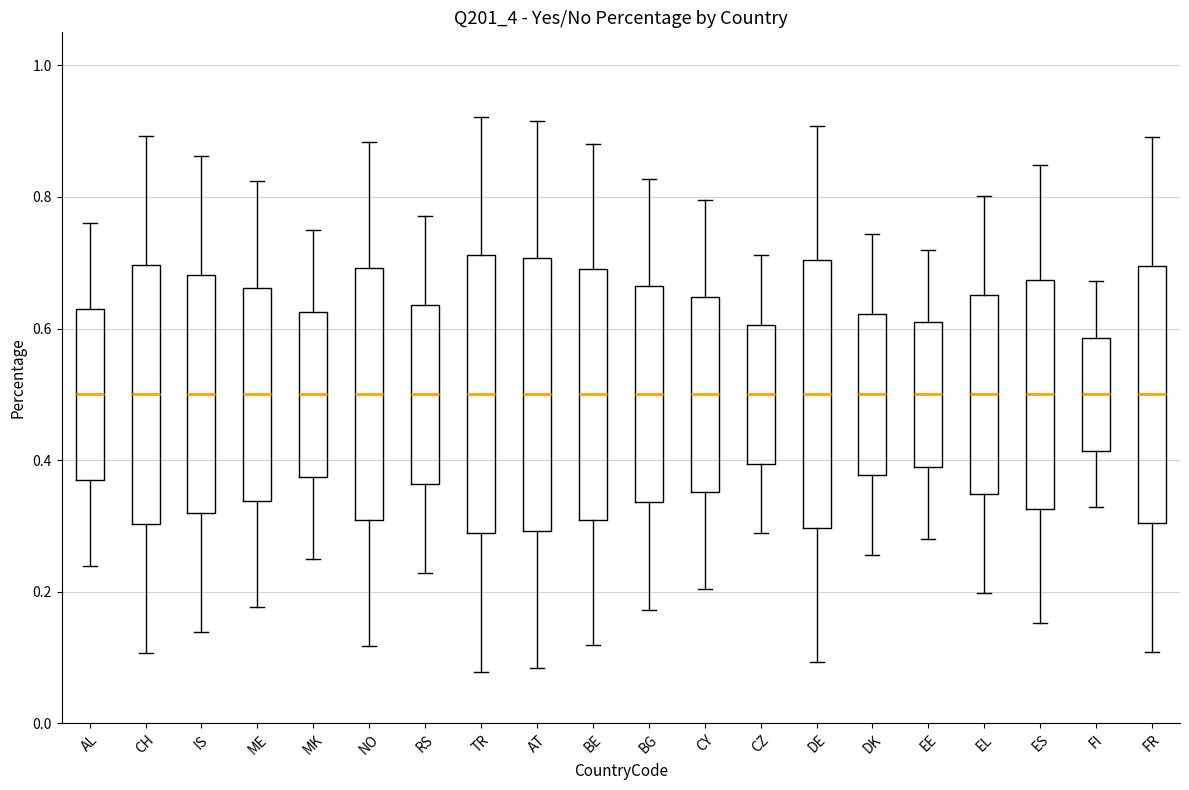

Where does the lower whisker of the box for ME end on the y-axis? The values are not printed on the chart, so give them approximately, as read against the axis.

0.18